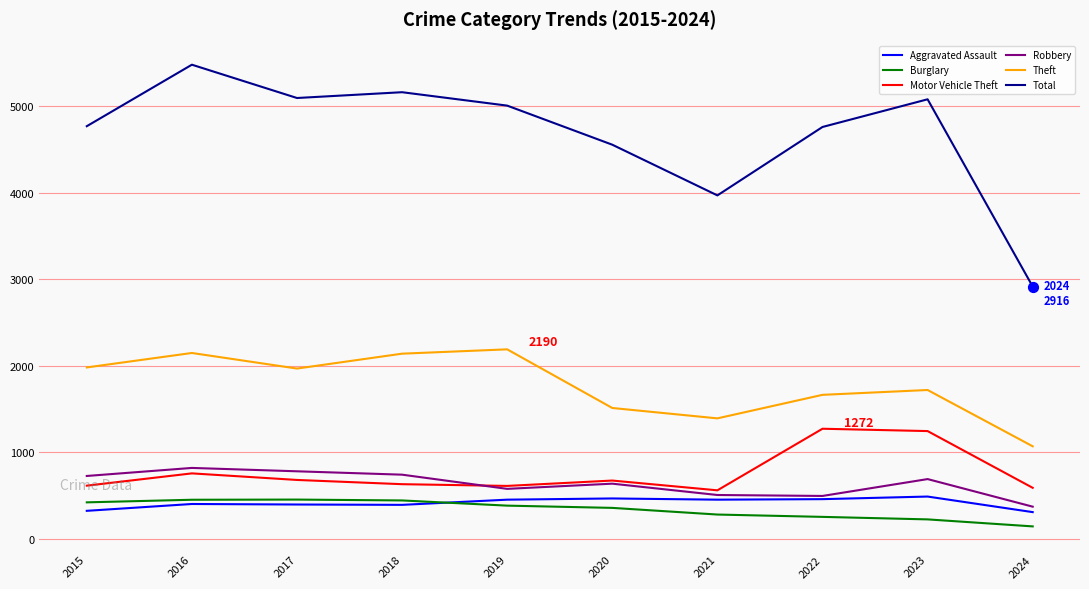

Which series has the largest range (max minus min)?

Total